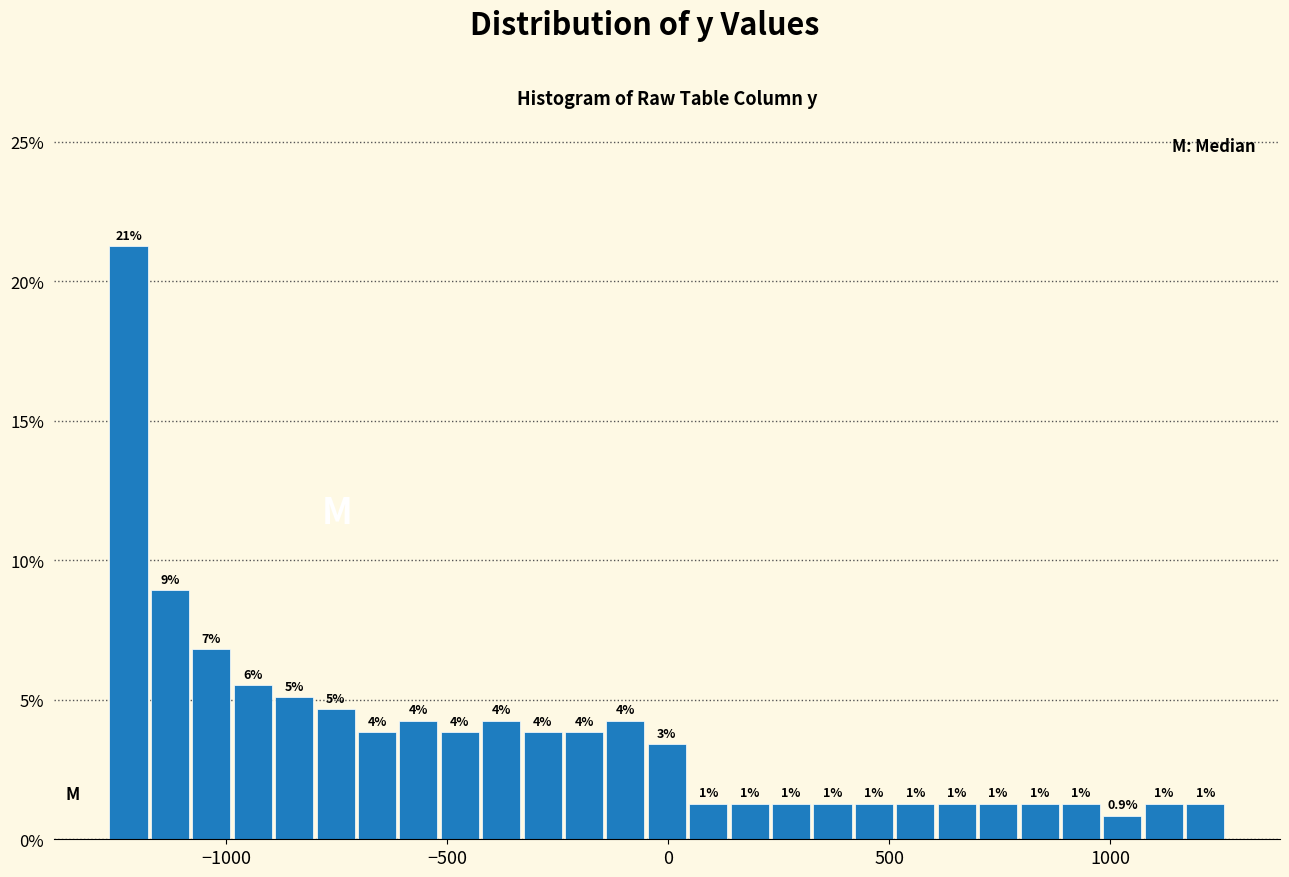

Read against the x-axis, roughly where is the centre of the tallest bar?

-1200